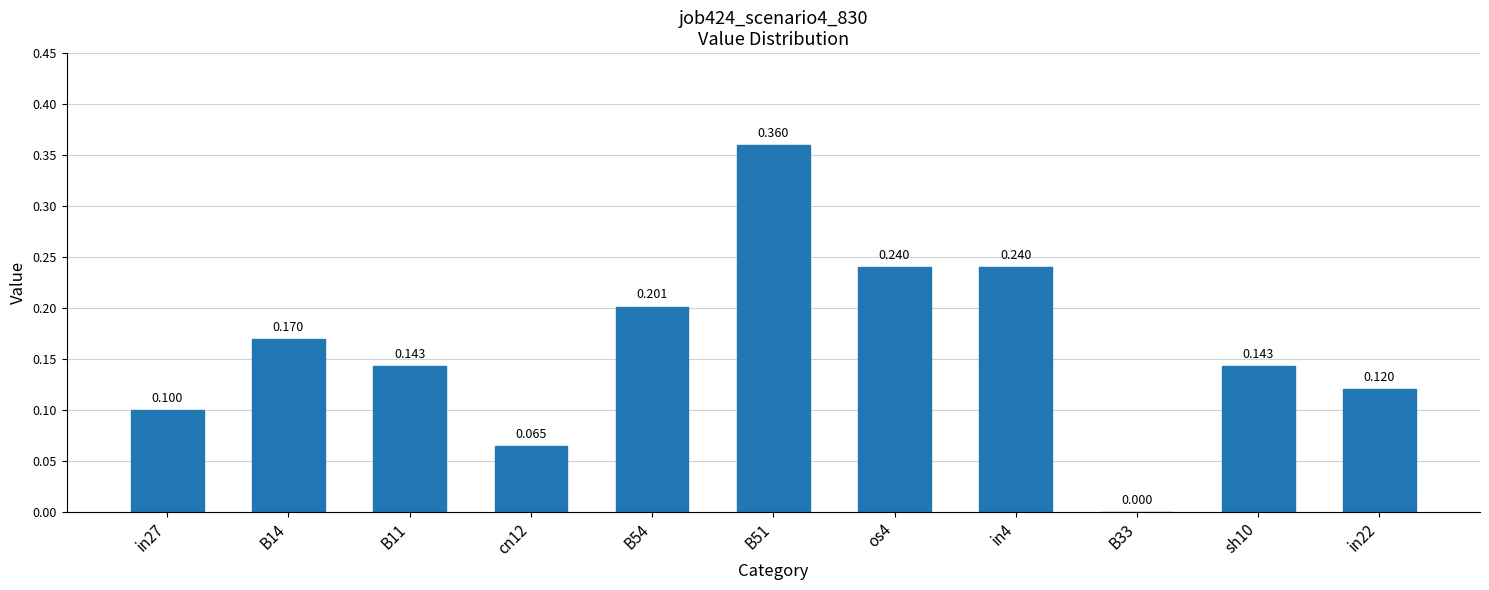

What is the sum of the values at B11 and os4?

0.4